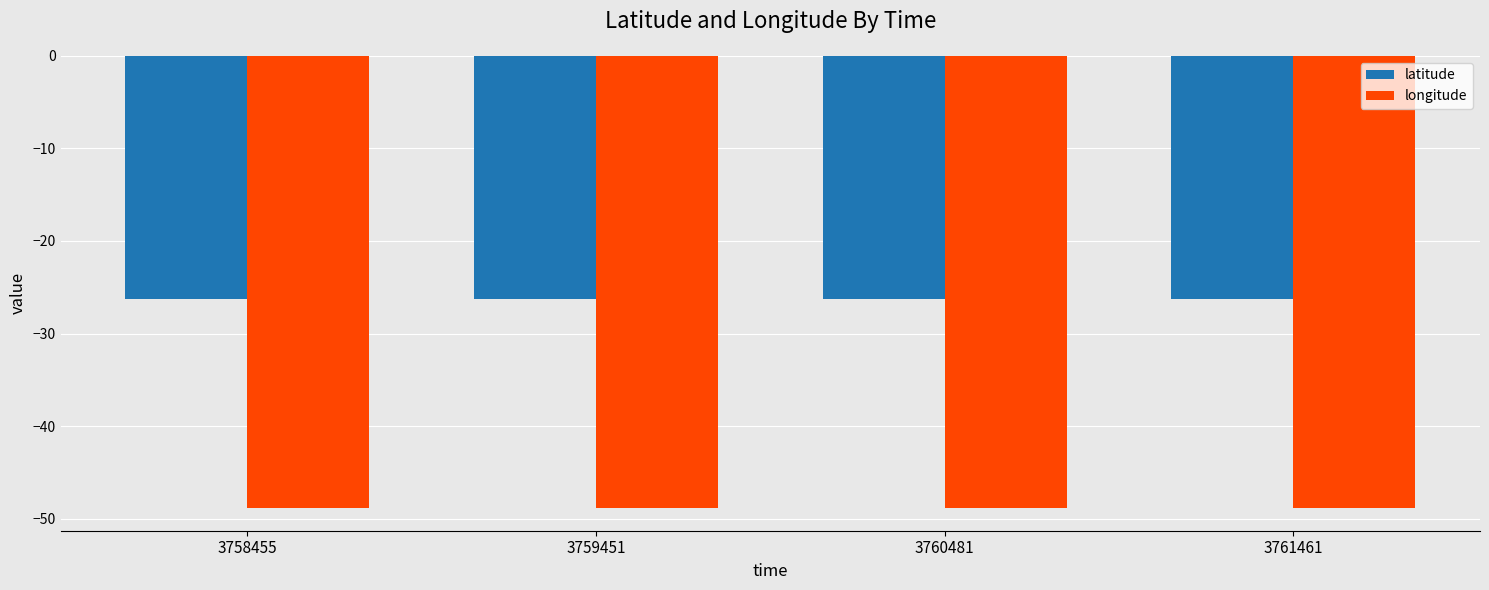

Reading left to right, transcribe all the data shown in this chart.

latitude: -26.3	-26.3	-26.3	-26.3
longitude: -48.9	-48.9	-48.9	-48.9